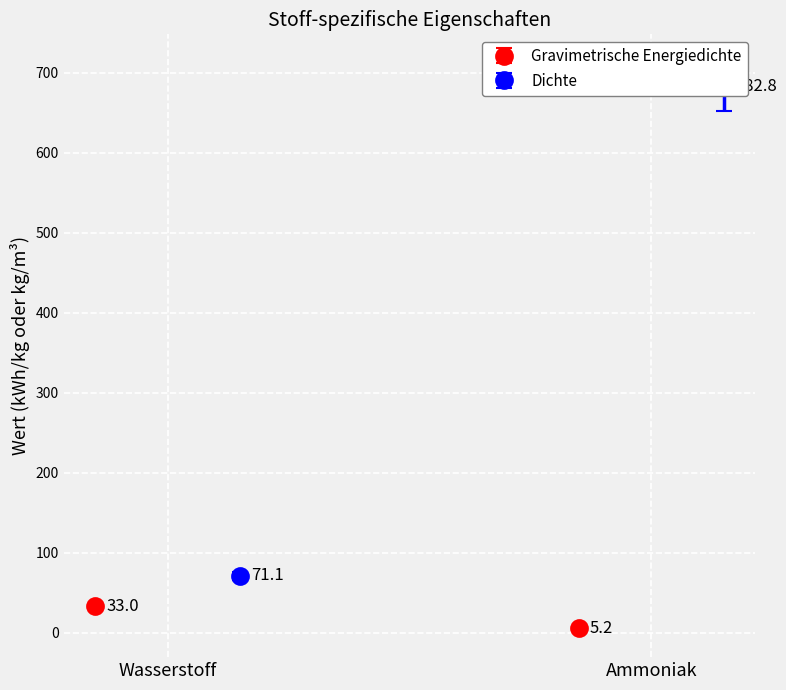

What is the sum of all Dichte values?

753.9